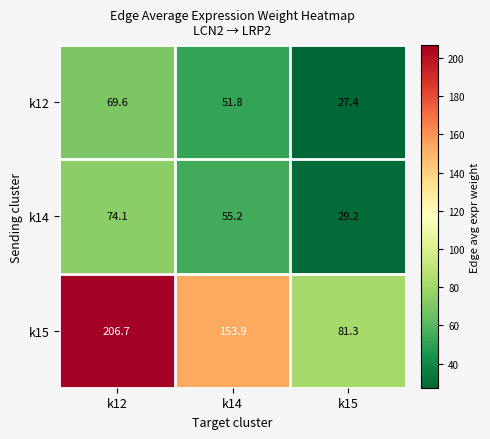

What is the sum of the k14 values at k15 and k14?

84.4